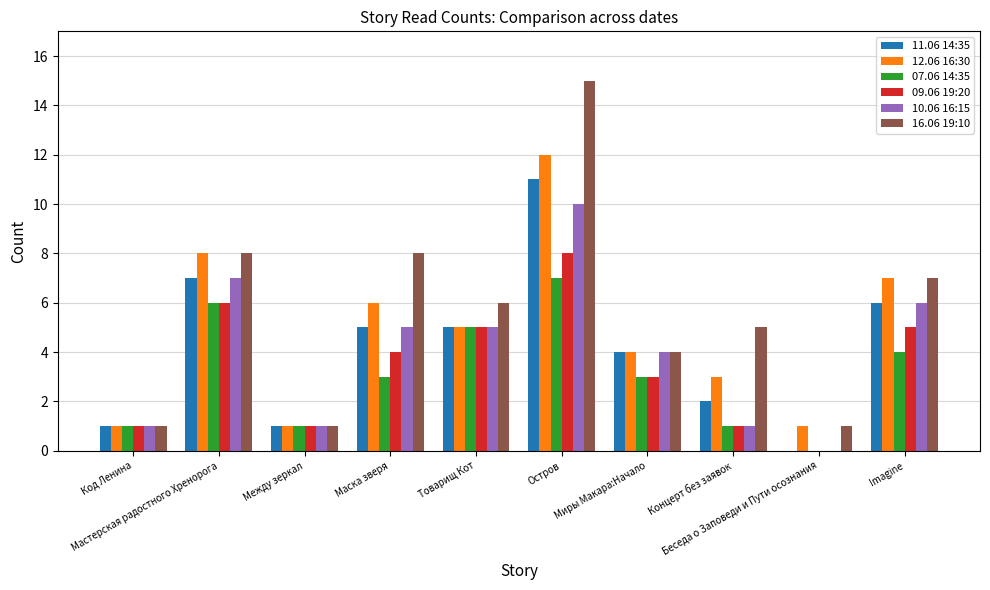

True or false: 12.06 16:30 has a value of 1 at Беседа о Заповеди и Пути осознания.

True